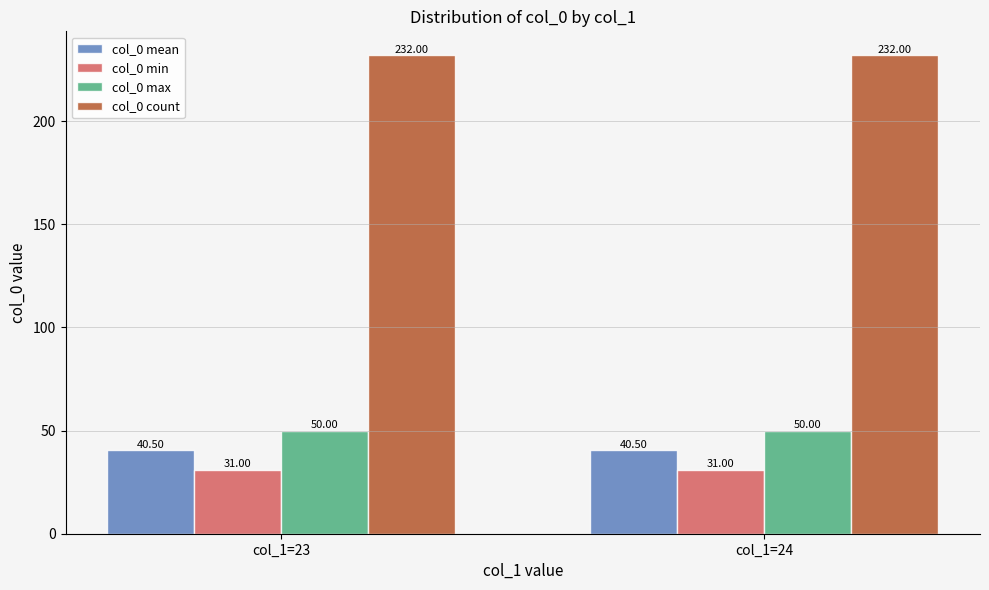

Which series has the largest total across all categories?

col_0 count